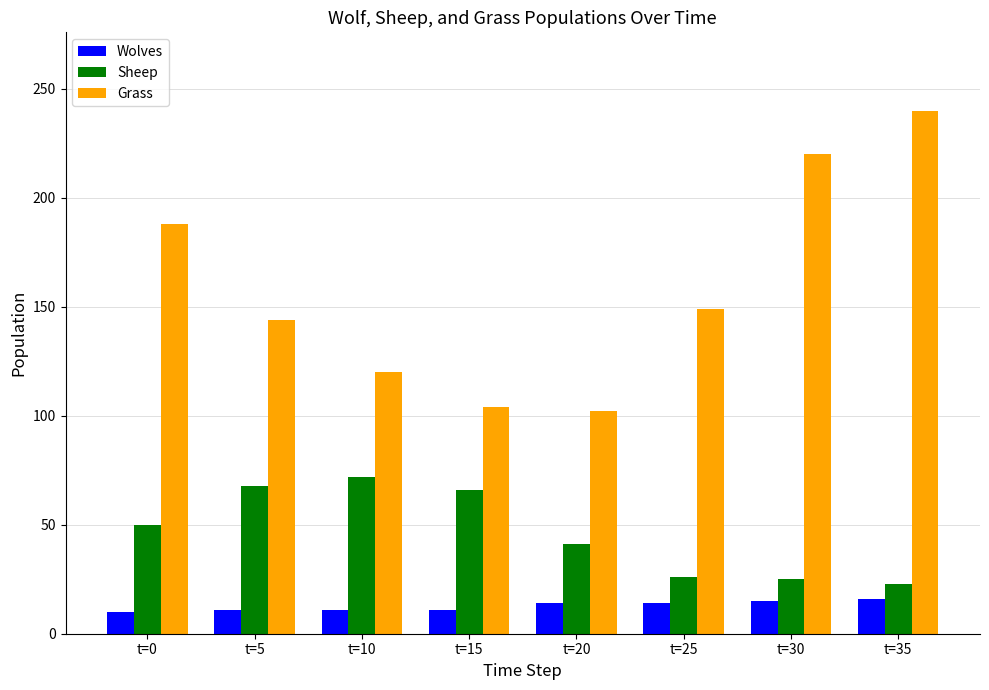

List the series in order of their overall mean, highest first.

Grass, Sheep, Wolves